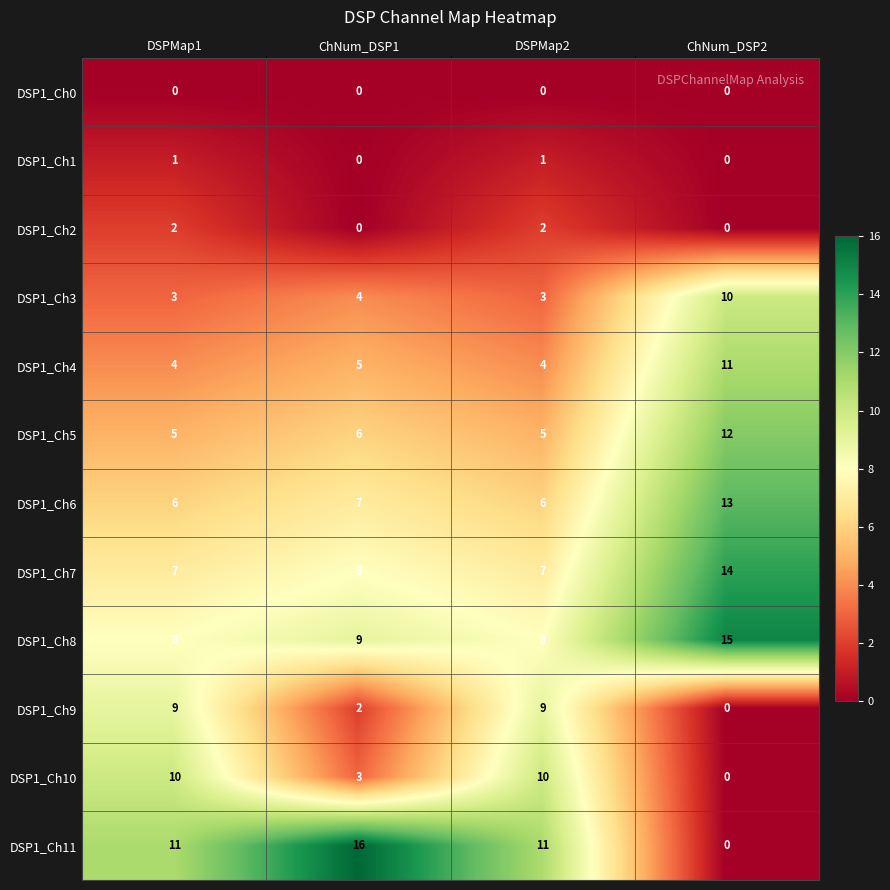

Which series changed the most between ChNum_DSP1 and ChNum_DSP2?

DSP1_Ch11